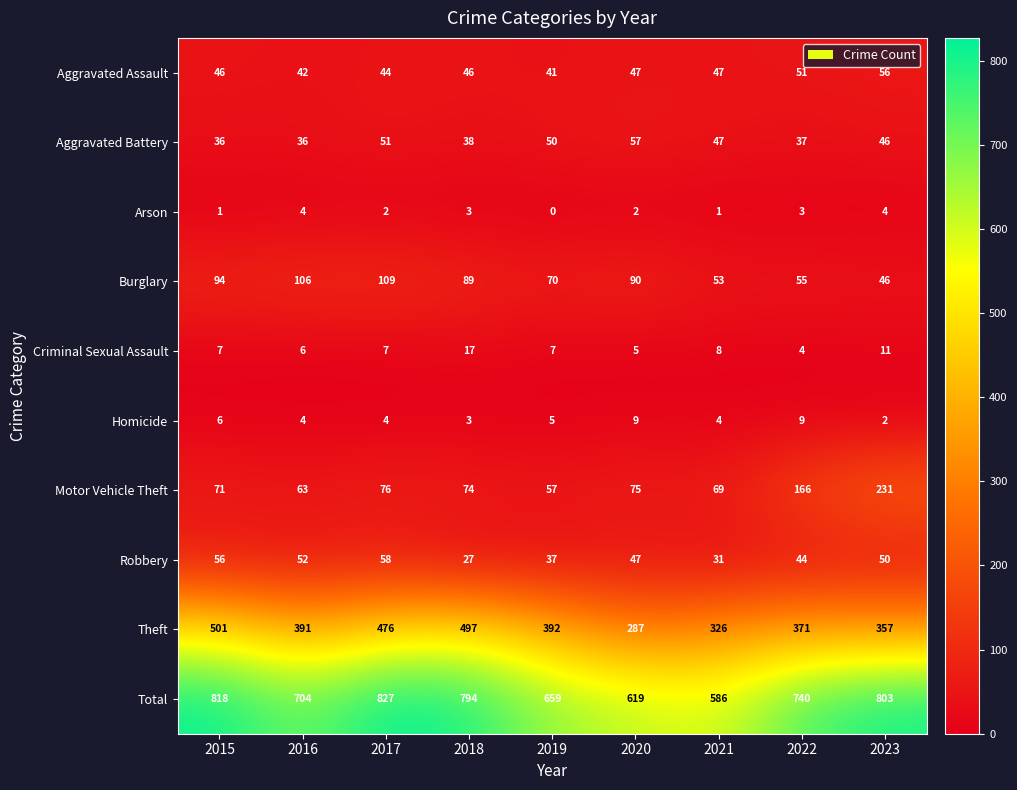

Which series has the widest spread of values?

Total